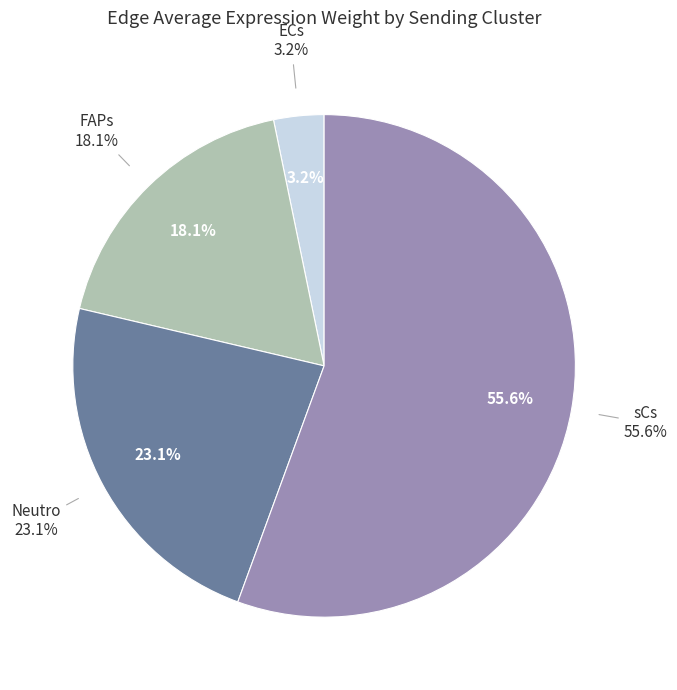

How many slices are in this pie chart?

2